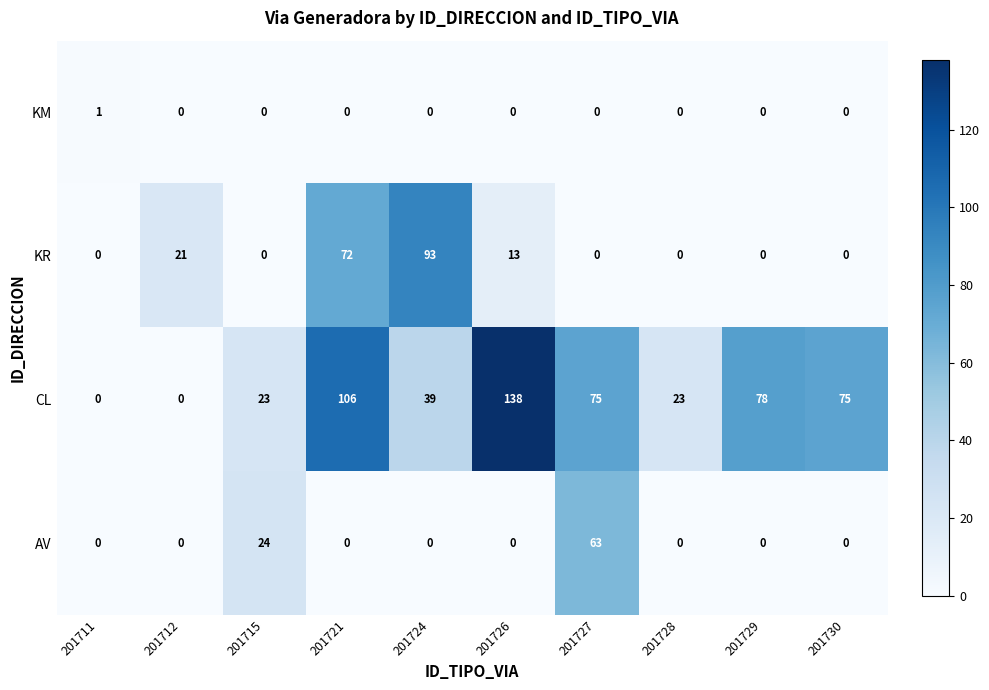

True or false: CL has a value of 189 at 201726.

False